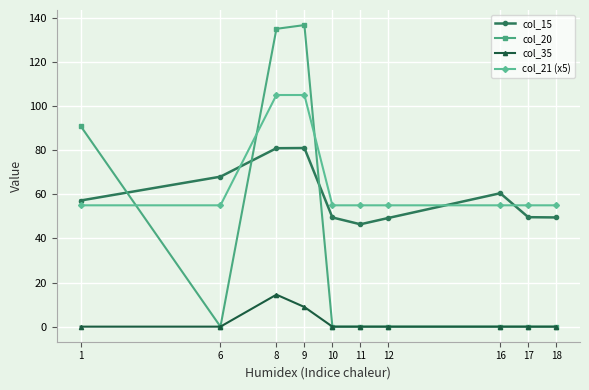

Where does the col_15 series first go above 57?

1